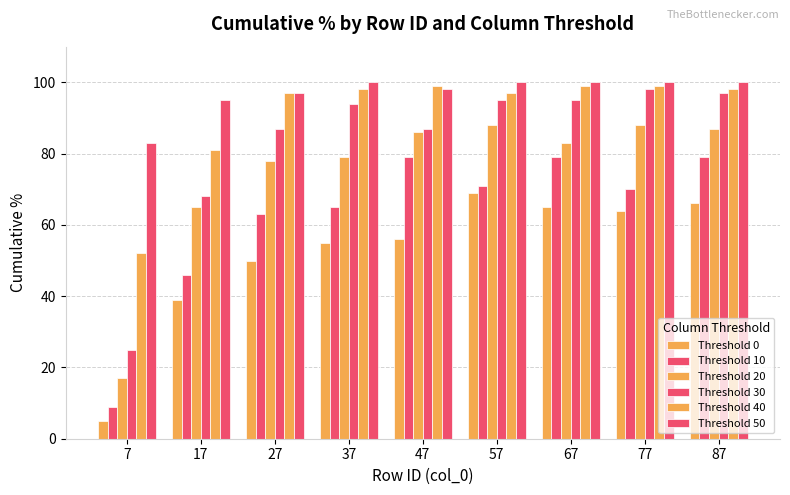

How many distinct data groups are displayed?

6